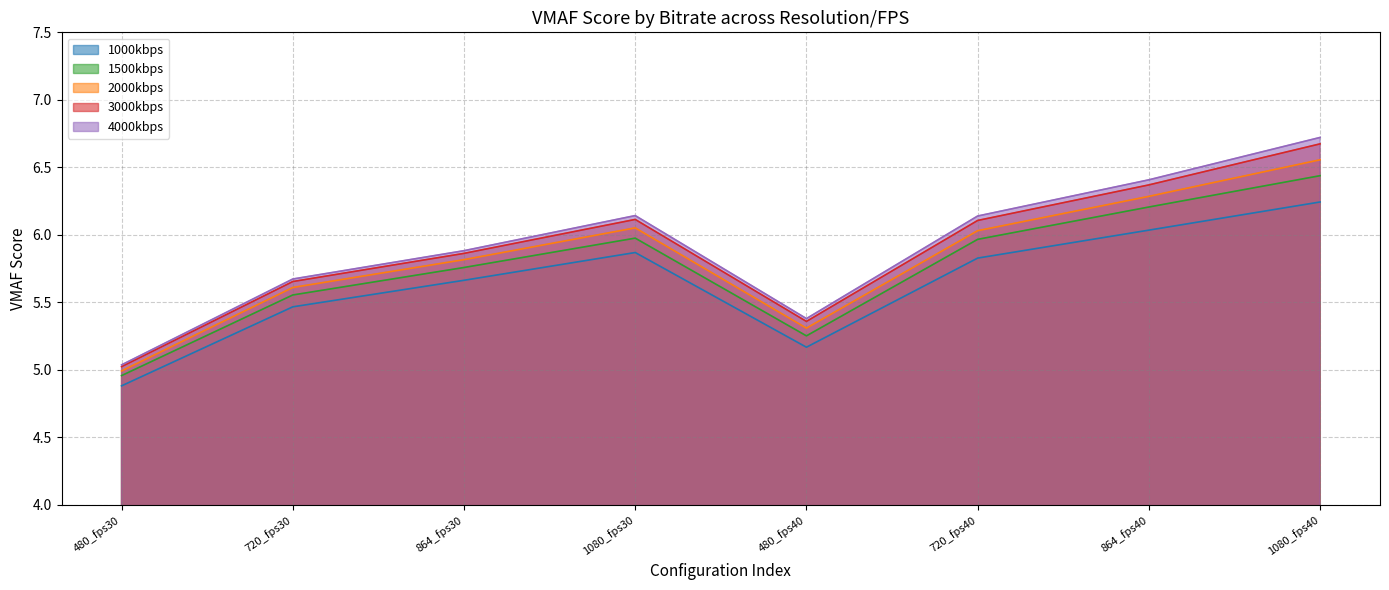

Does the chart have visible grid lines?

Yes